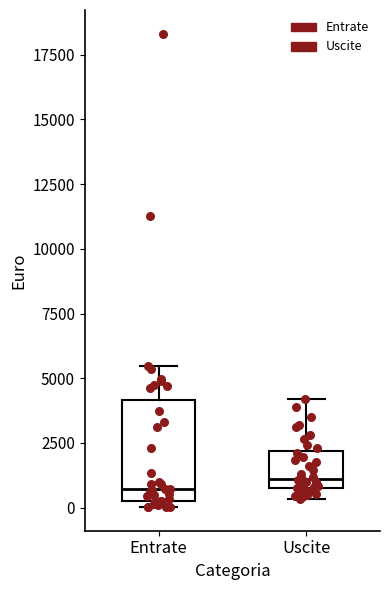

Comparing the boxes themselves (not the whiskers), which one is the tallest?

Entrate